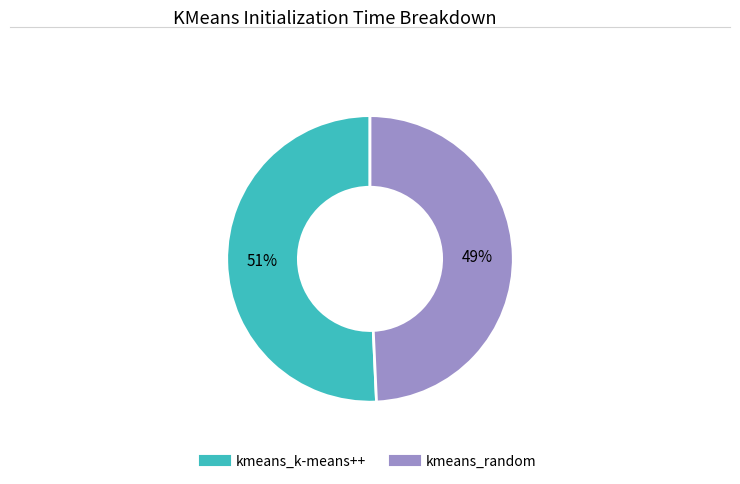

Between kmeans_random and kmeans_k-means++, which is larger?

kmeans_k-means++